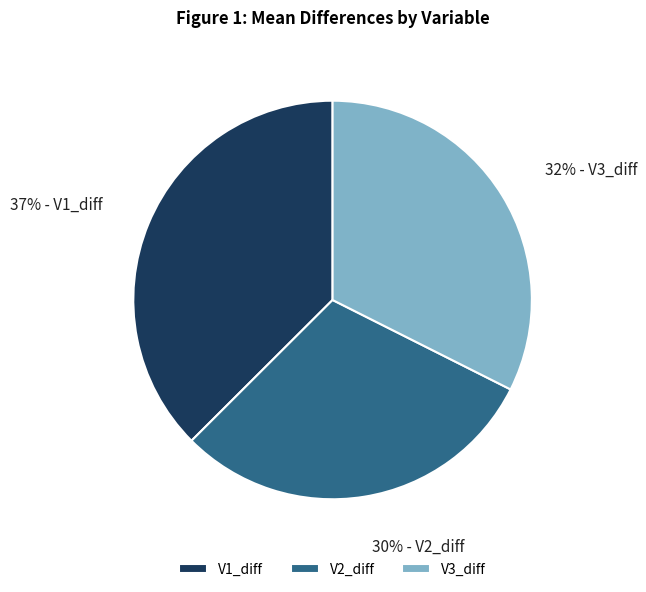

Rank the categories by value from lowest to highest.

V2_diff, V3_diff, V1_diff